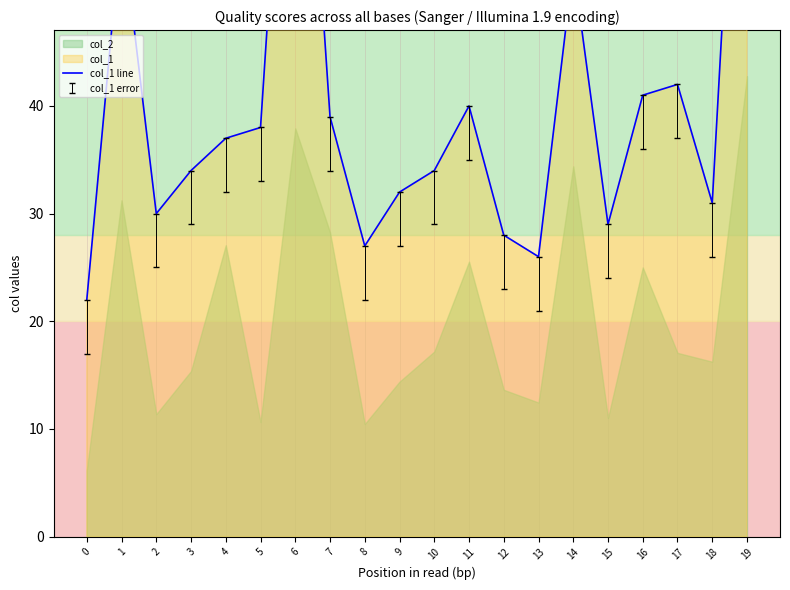

What is the ratio of the value at 15 to the value at 8?

1.1